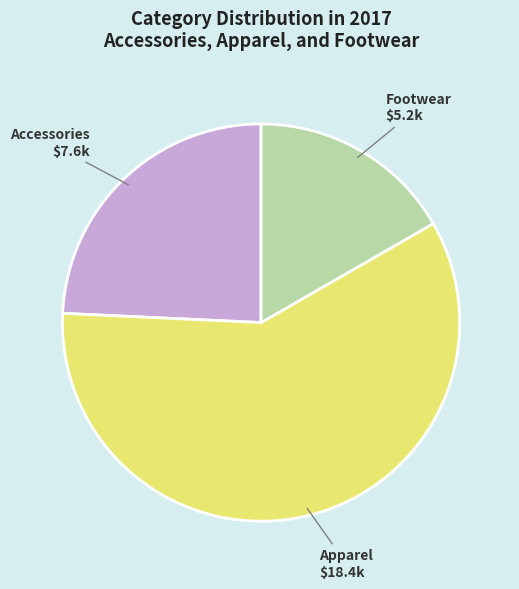

Is there any slice that represents more than half of the pie?

Yes